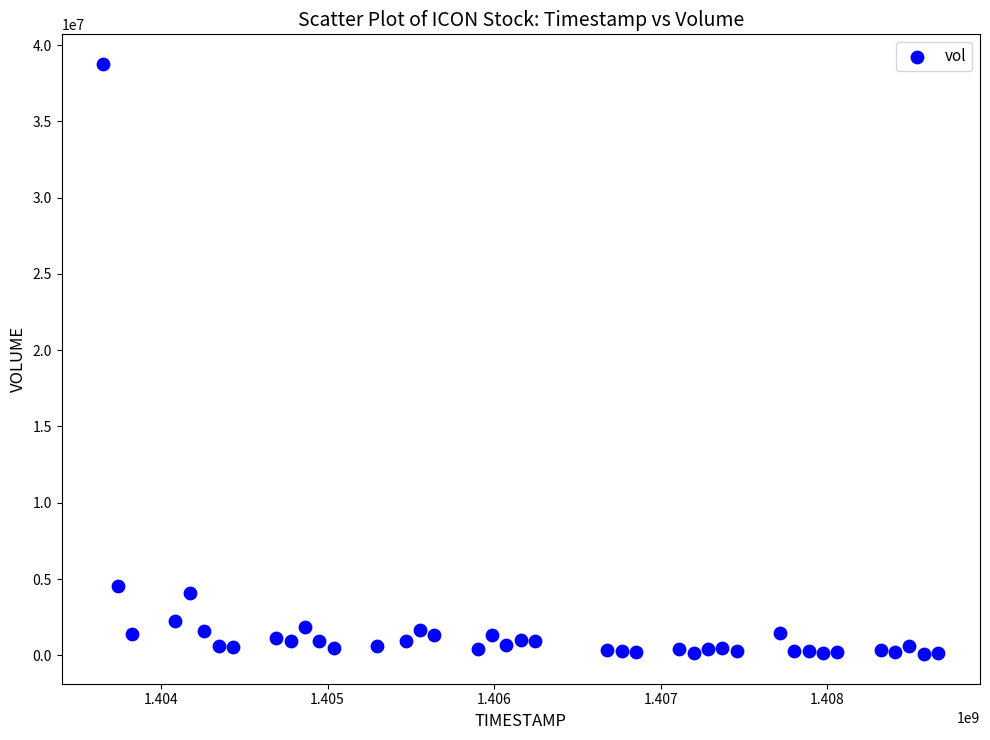

What is the range of Y values (max minus min)?

38696986